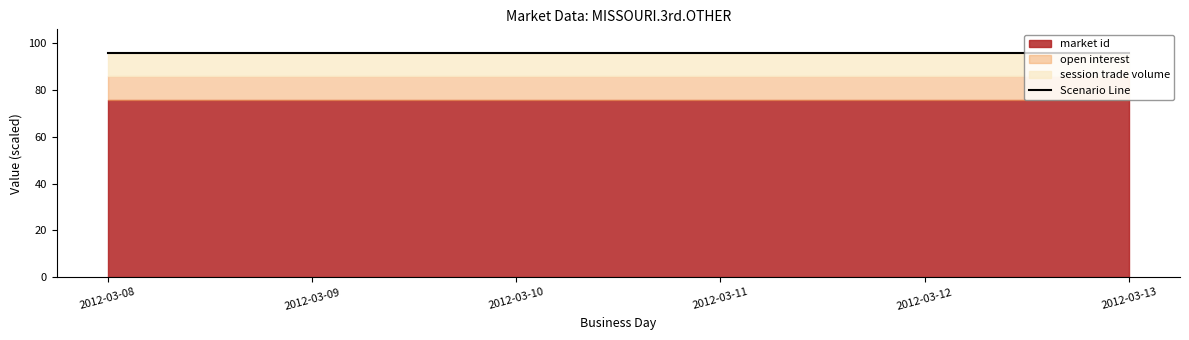

Is the value of session trade volume at 2012-03-13 greater than the value of open interest at 2012-03-10?

No